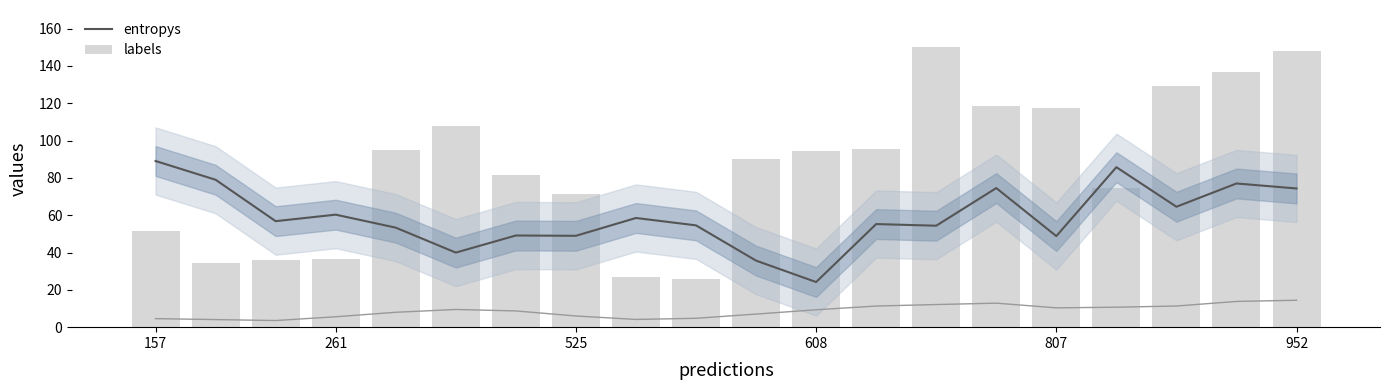

How many groups of bars are there?

20